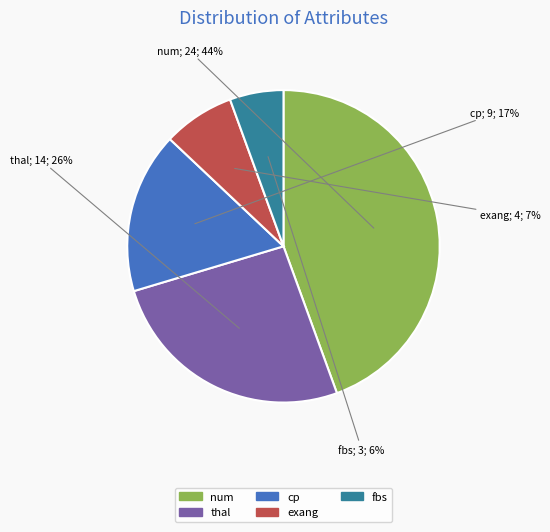

Combined, do fbs and thal account for over 50%?

No